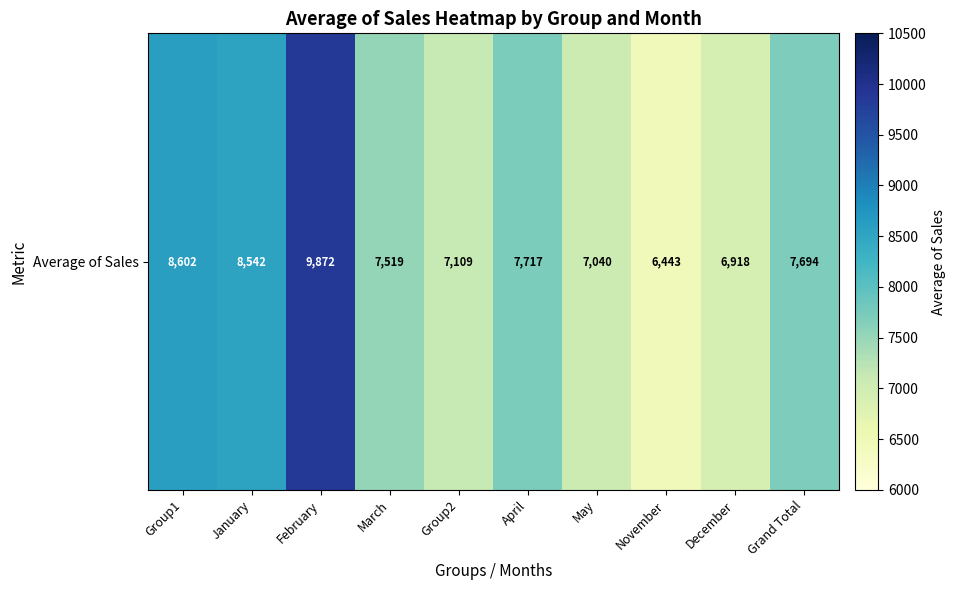

What is the ratio of the value at February to the value at January?

1.2